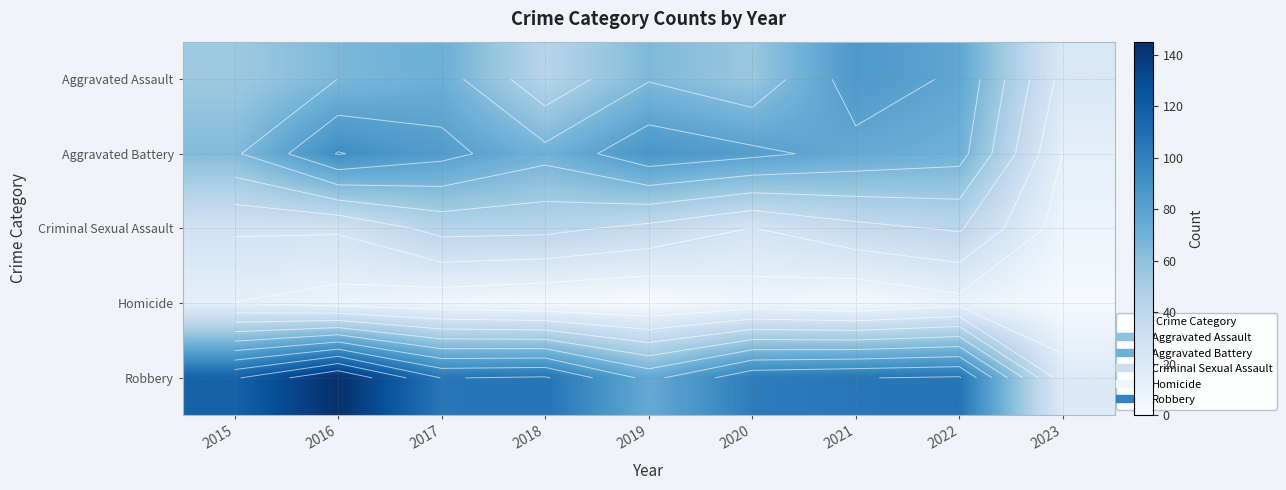

What is the highest value of the Homicide series?

13